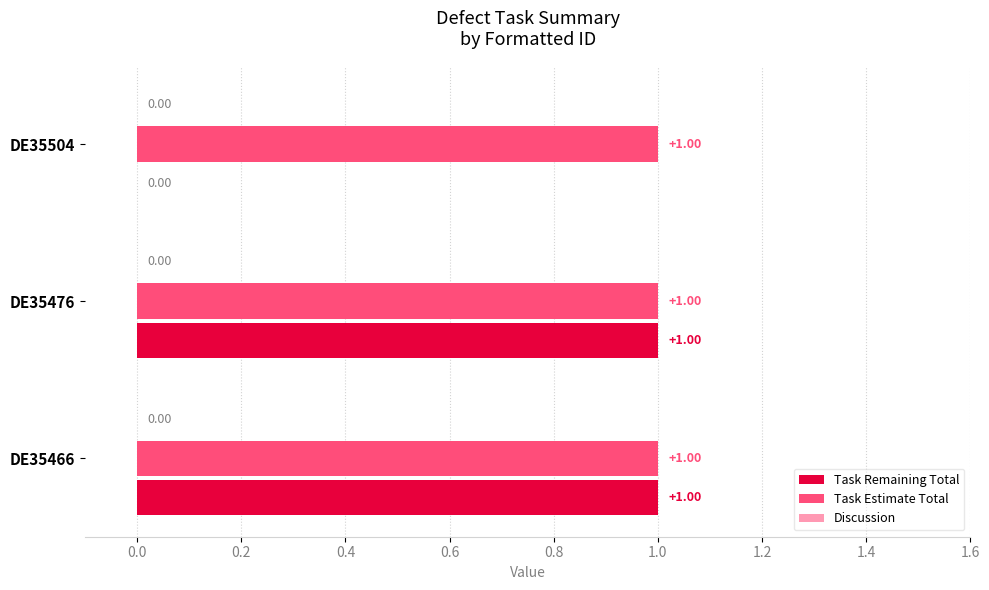

Which series has the largest total across all categories?

Task Estimate Total